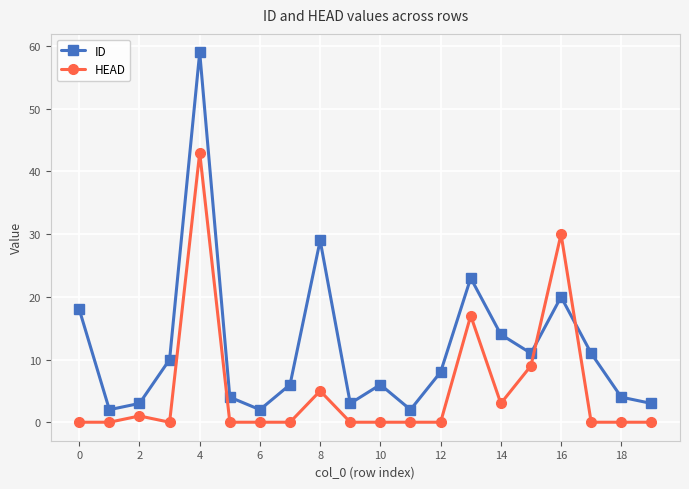

List the series in order of their peak value, lowest first.

HEAD, ID